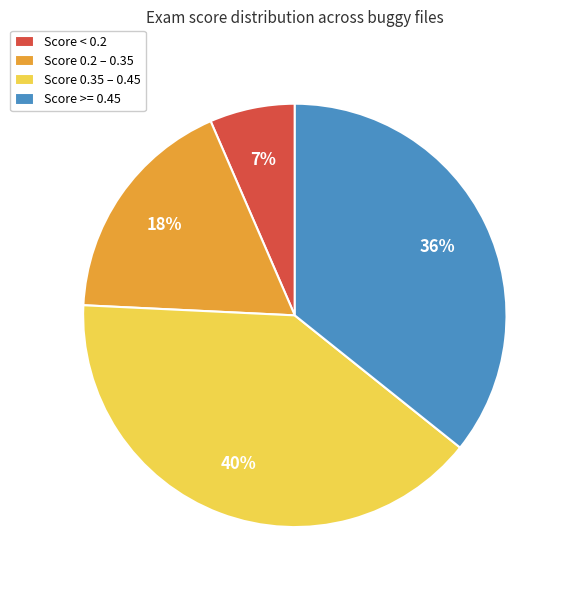

Is there any slice that represents more than half of the pie?

No